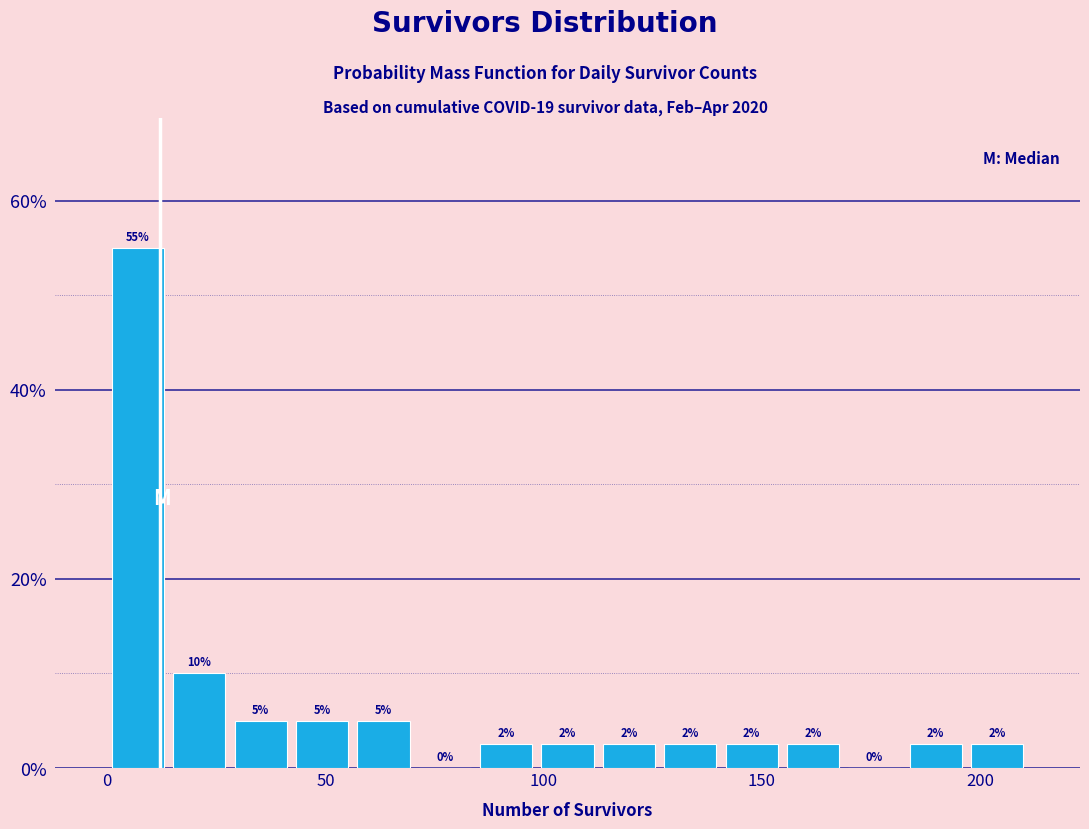

Read against the x-axis, roughly where is the centre of the tallest bar?

5